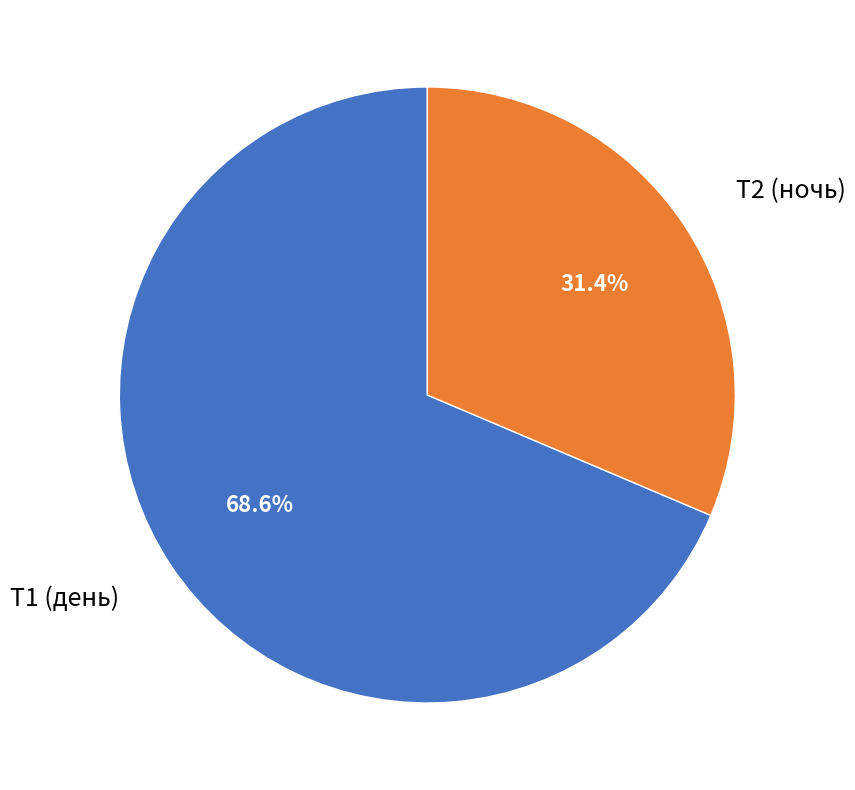

How many slices are in this pie chart?

2